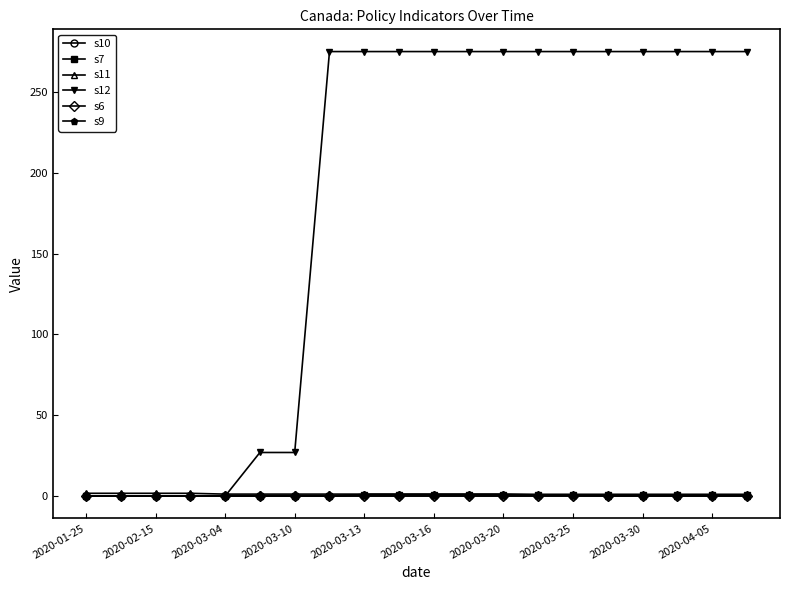

Does the chart have visible grid lines?

No